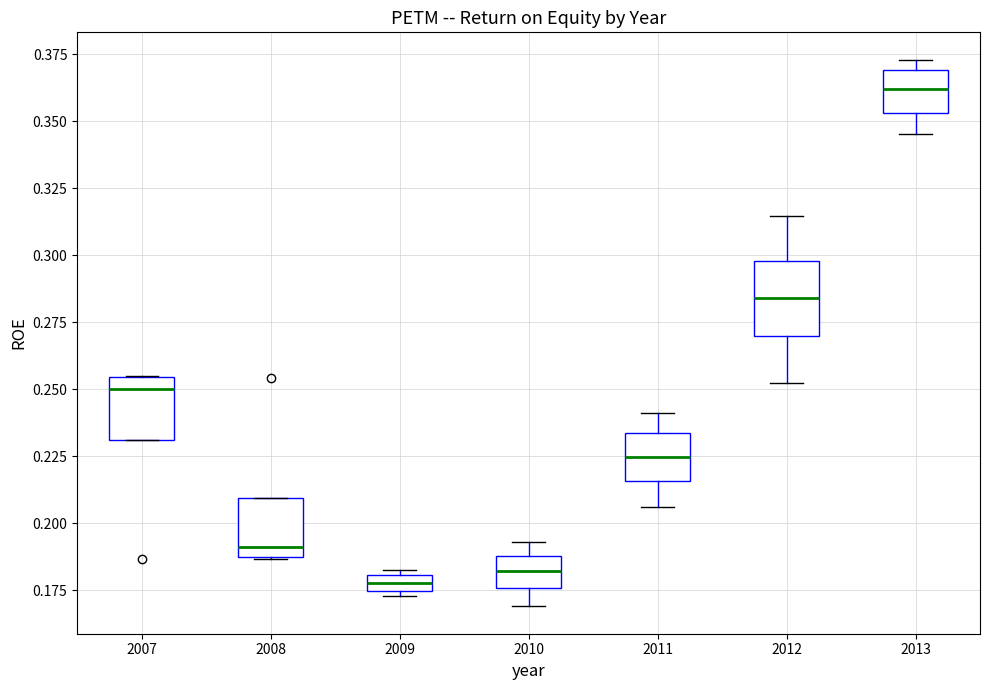

Which box's median line is the highest?

2013